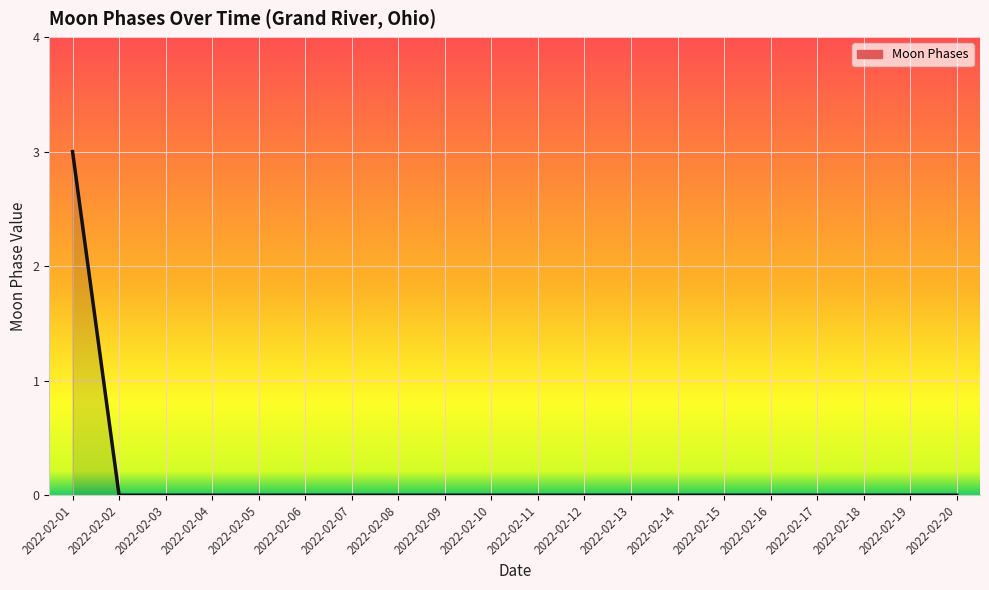

The chart shows a value of 1 at 2022-02-08. True or false?

False